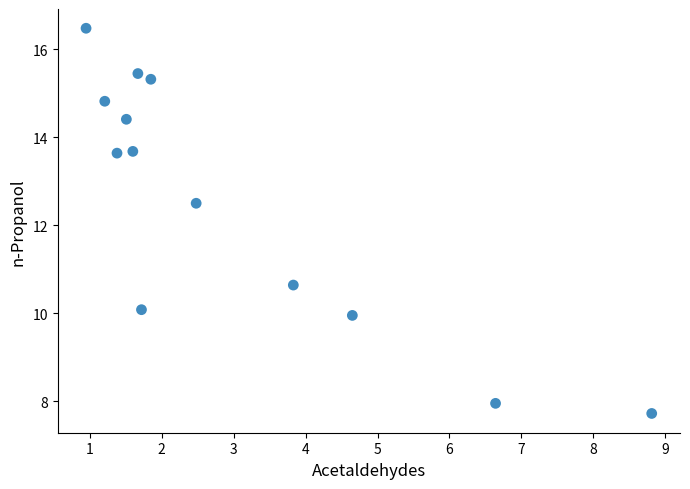

What is the range of X values (max minus min)?

7.9